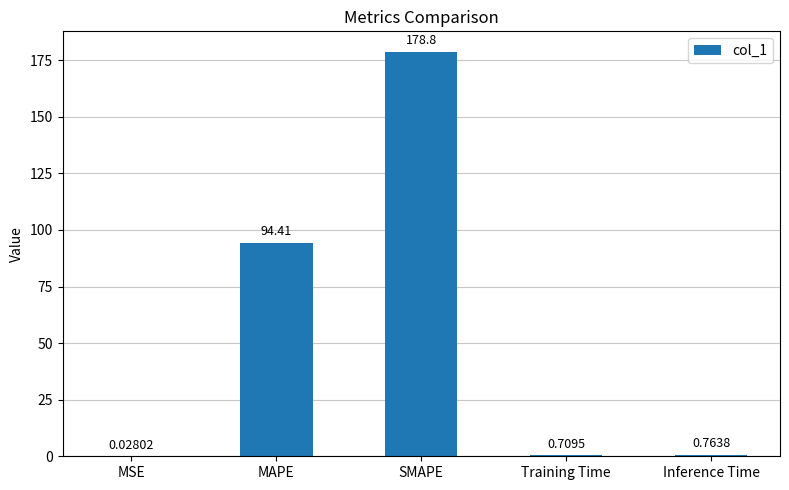

Between Inference Time and Training Time, which is larger?

Inference Time